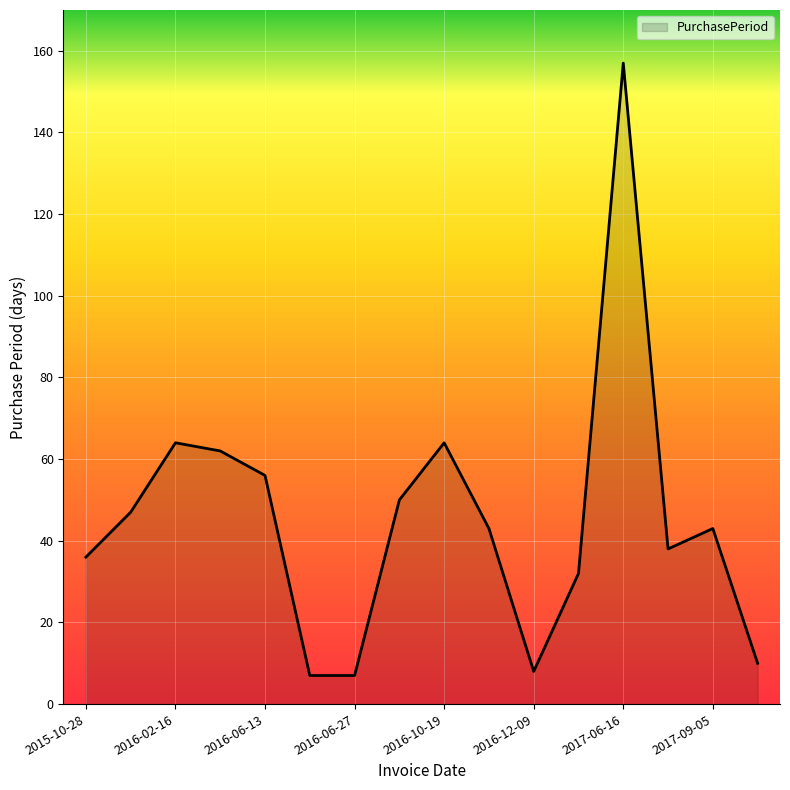

Count the number of data series in this chart.

1